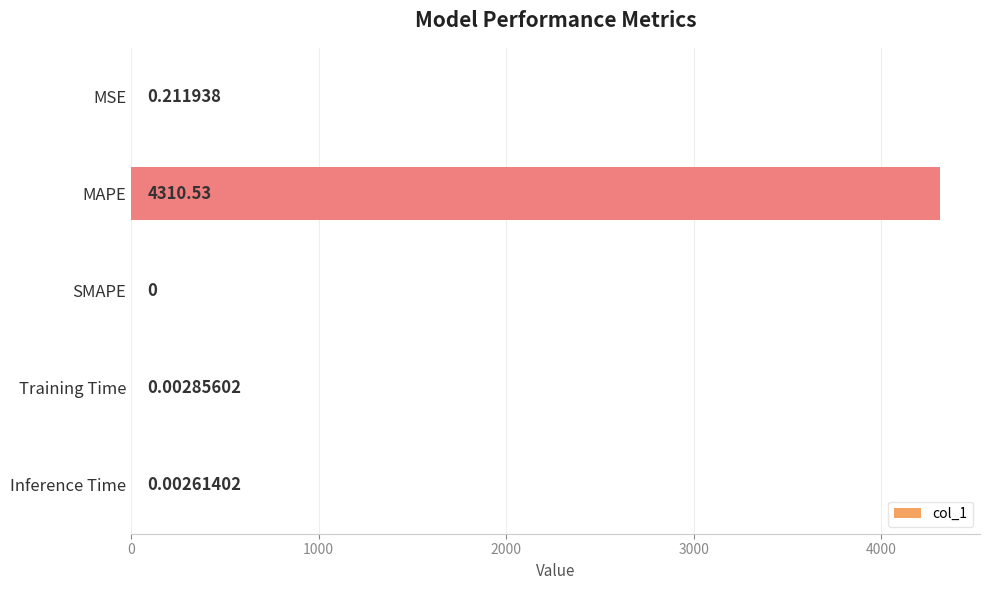

At which category does the chart reach its peak across all series?

MAPE